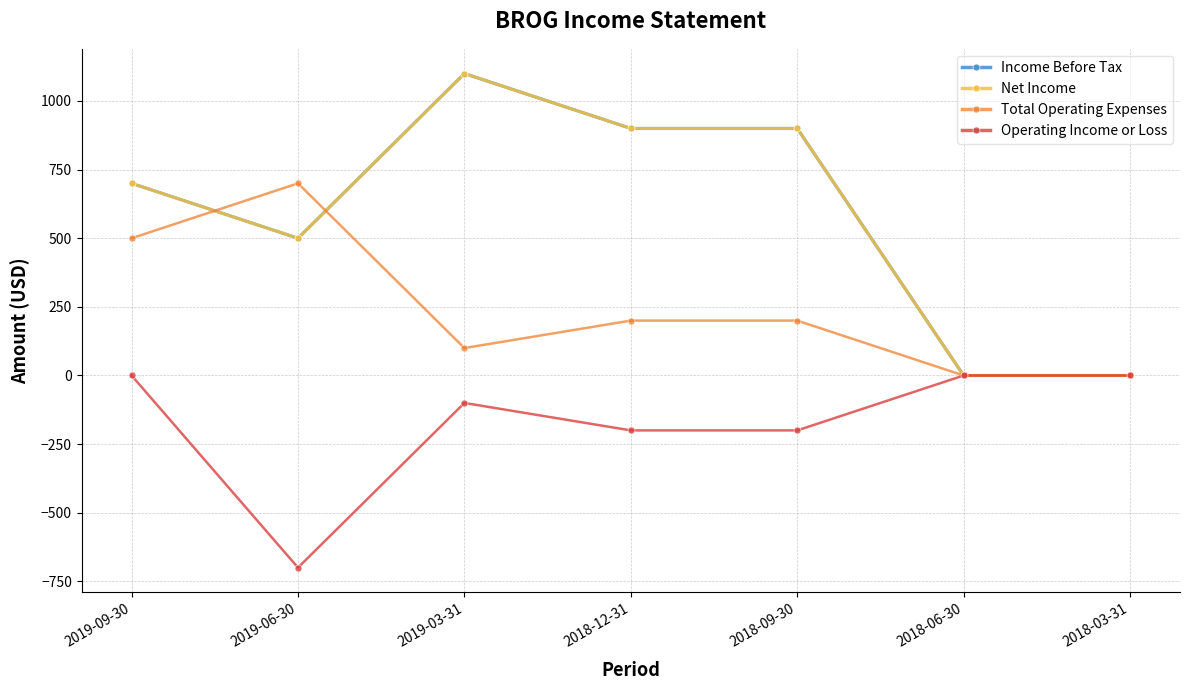

Does the chart have visible grid lines?

Yes